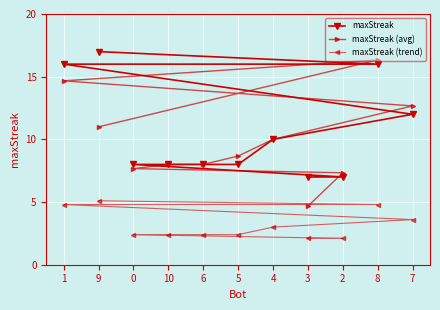

At how many categories does at least one series exceed 4?

11